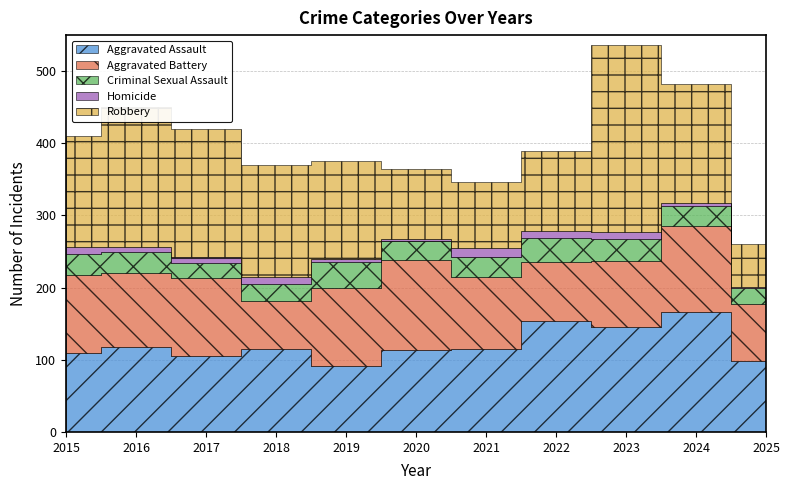

True or false: Criminal Sexual Assault and Aggravated Battery intersect in this chart.

False